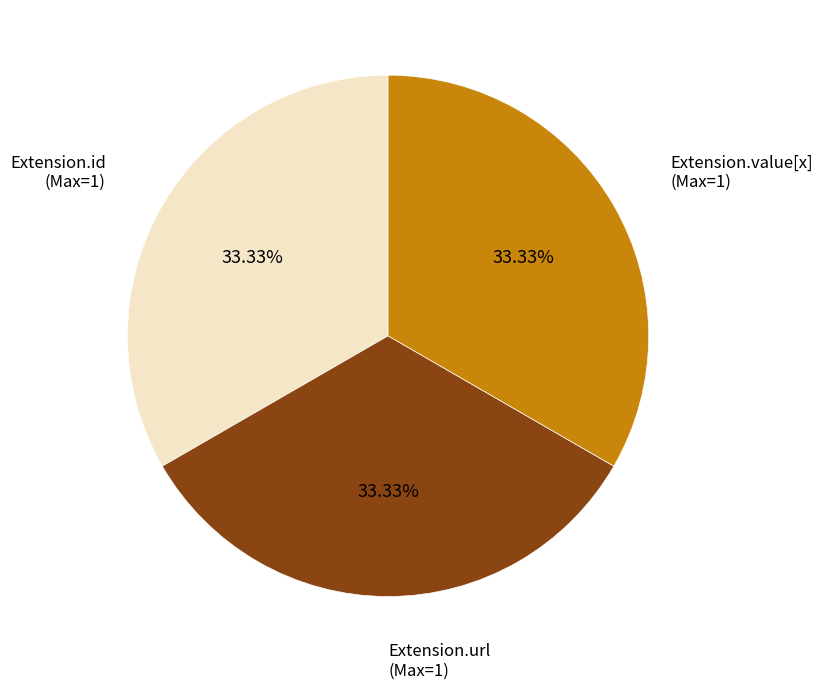

Does any single category account for the majority?

No